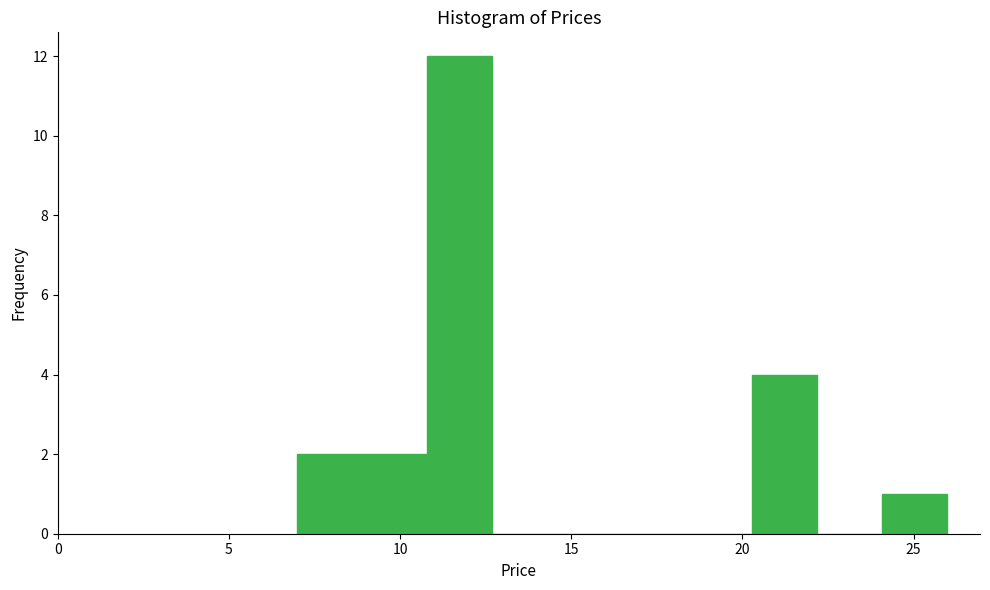

Read against the x-axis, roughly where is the centre of the tallest bar?

11.5